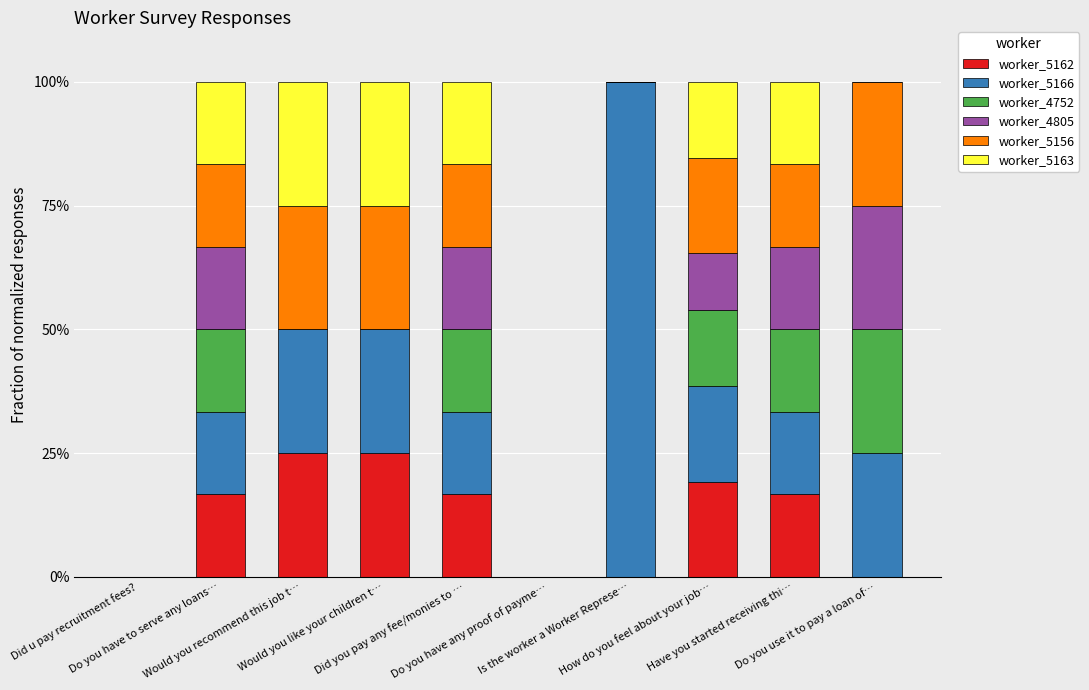

What is the difference between the worker_4752 values at How do you feel about your job… and Would you like your children t…?

15.4